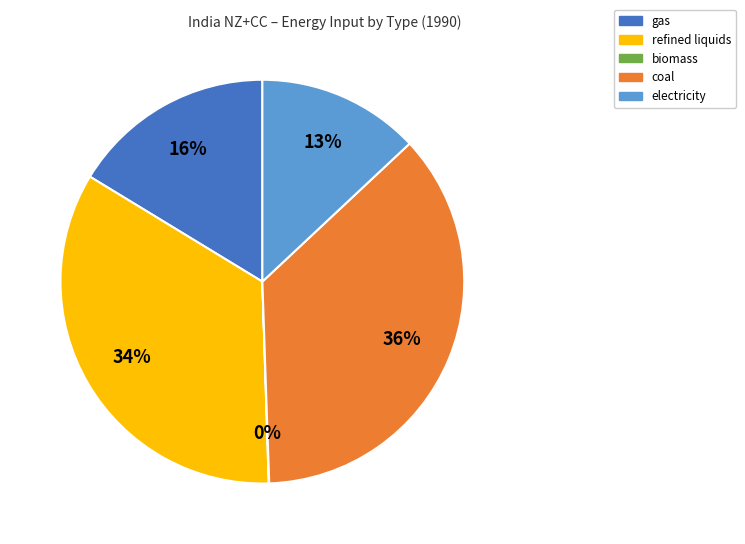

Is there a majority slice in this chart?

No